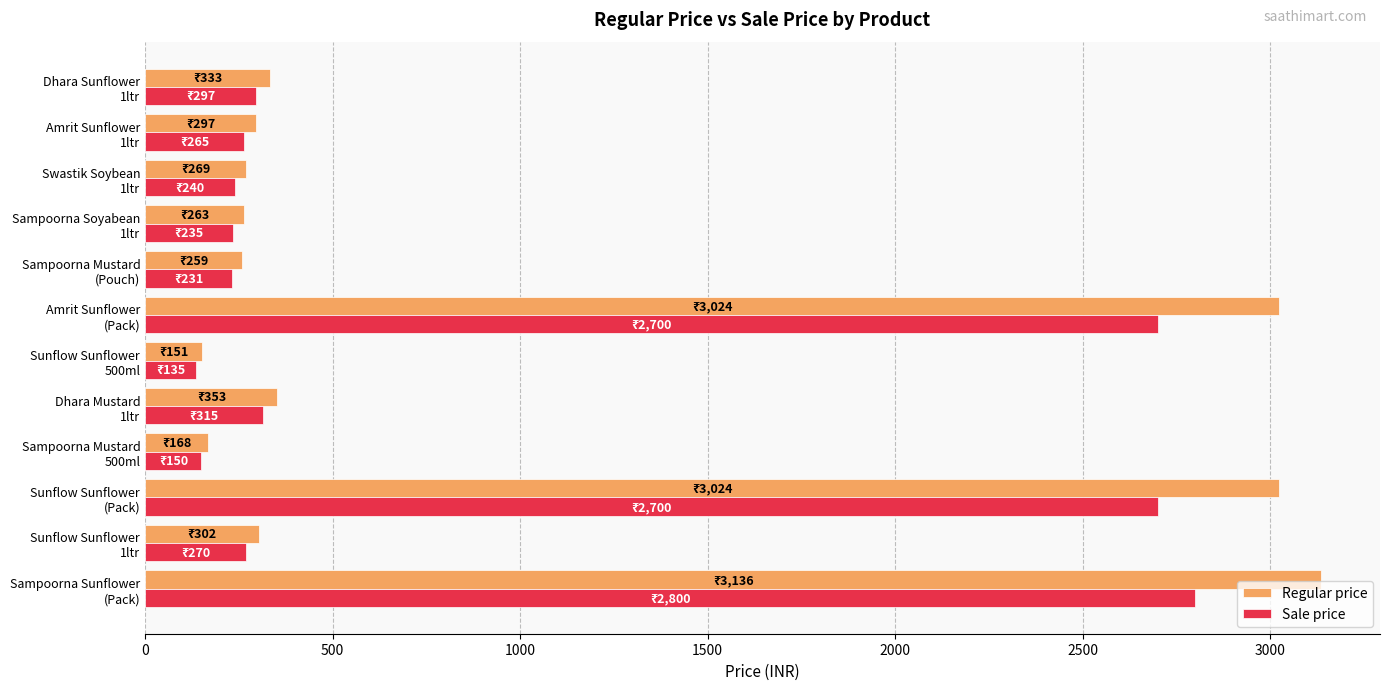

What is the average value of the Sale price series?

861.5